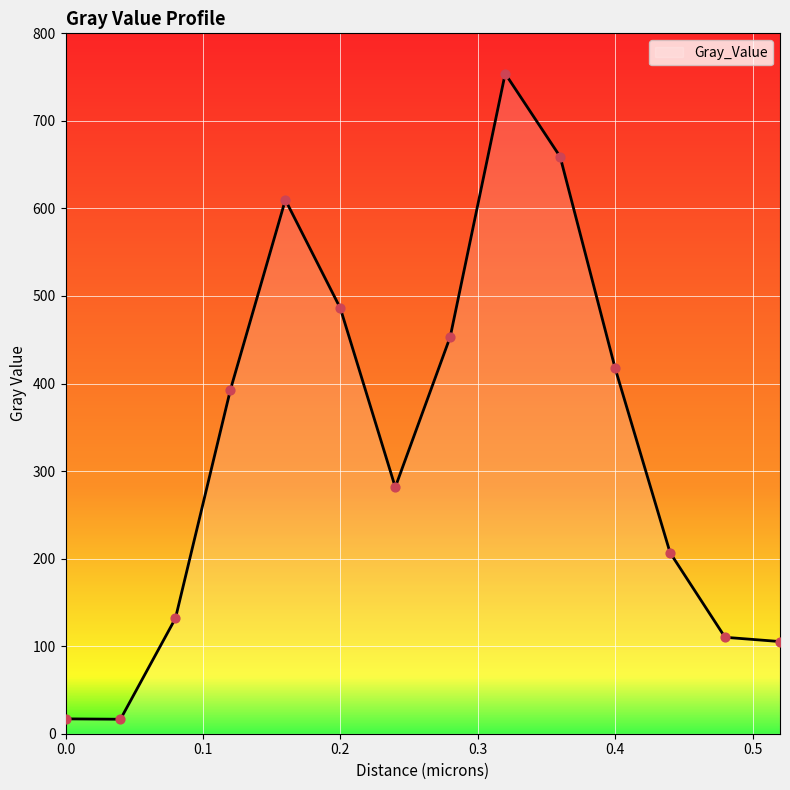

What is the smallest value displayed?

16.5